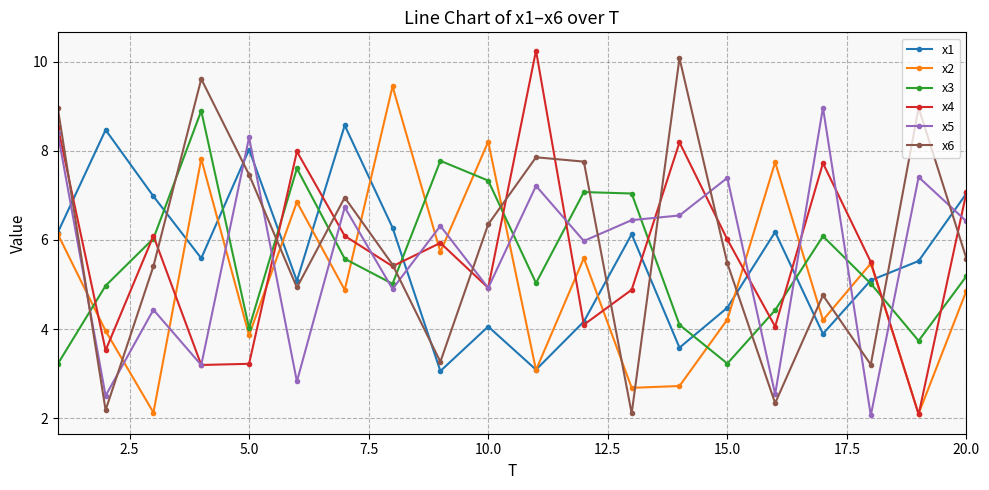

What is the value of the x6 point at the 16th from the left?

2.3